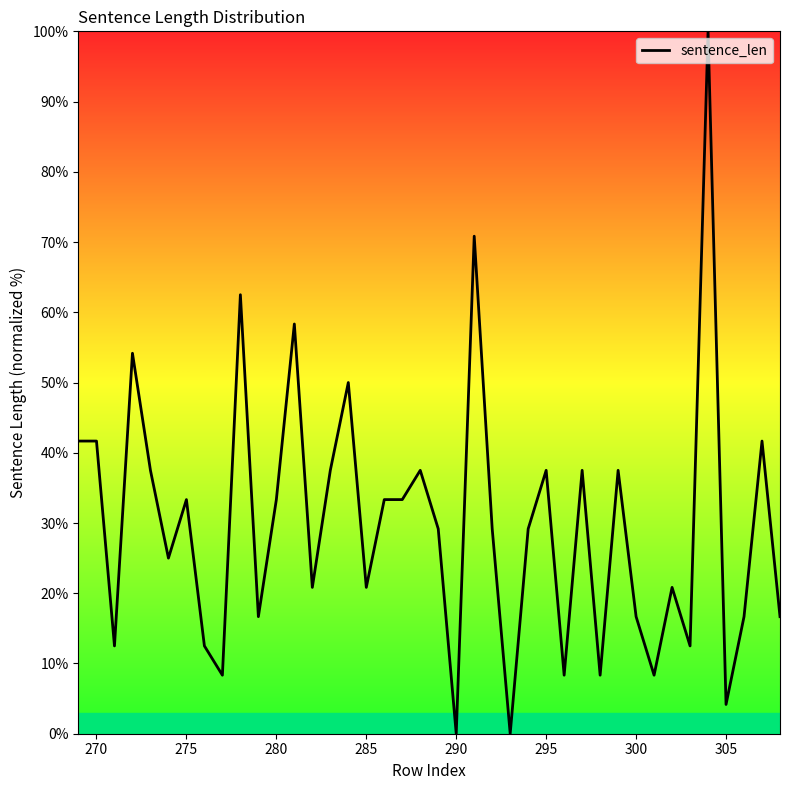

What is the maximum value shown in the chart?

100.0